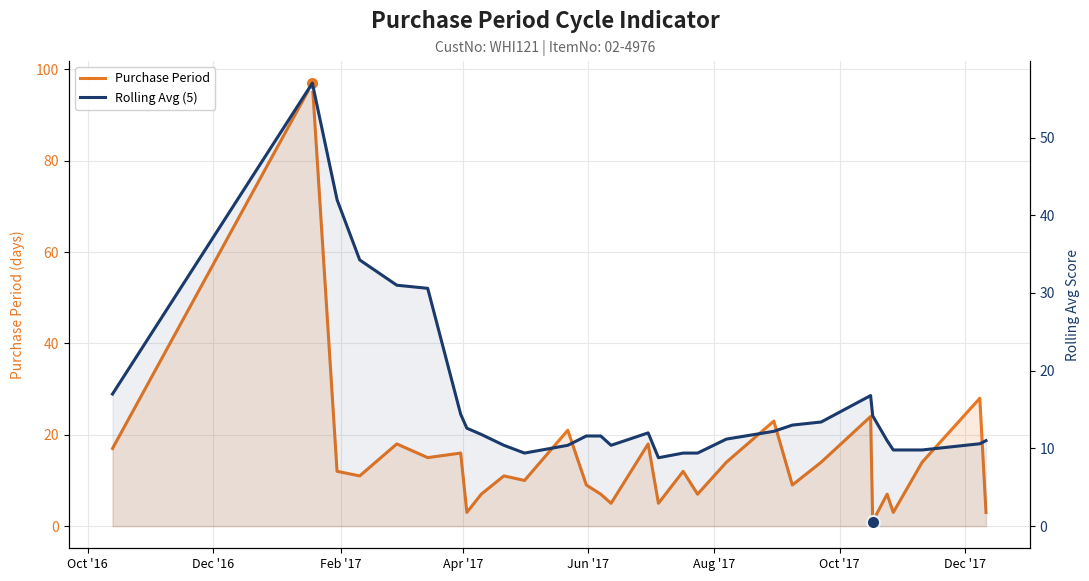

What are all the series names shown in the legend?

Purchase Period, Rolling Avg (5)